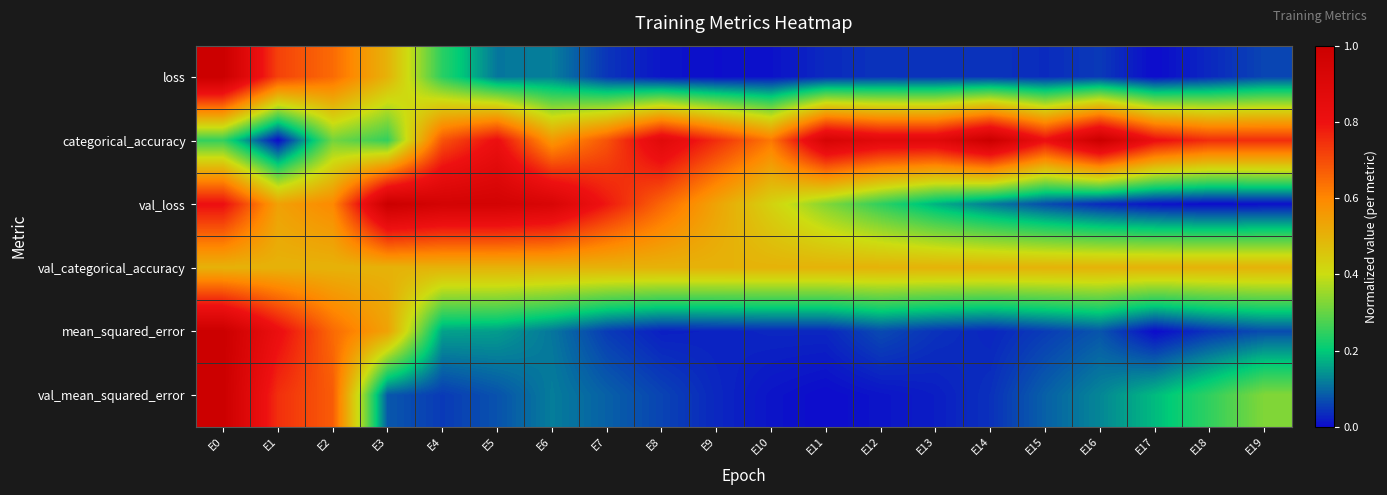

Which series has the largest total across all categories?

categorical_accuracy